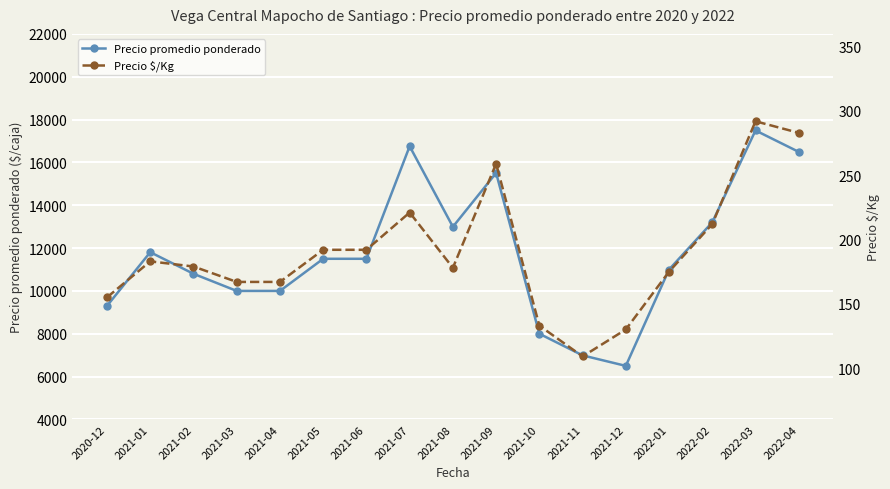

Which category has the highest value in the Precio promedio ponderado series?

2022-03